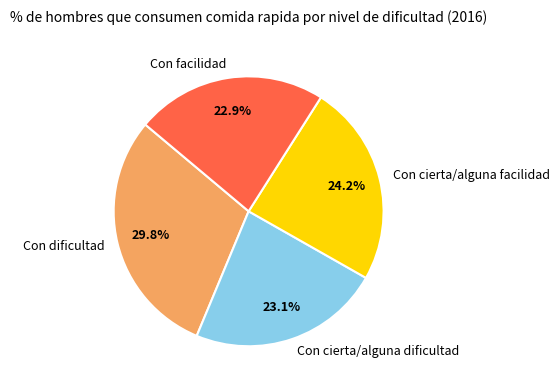

To the nearest percent, what percentage of the pie is Con dificultad?

30%